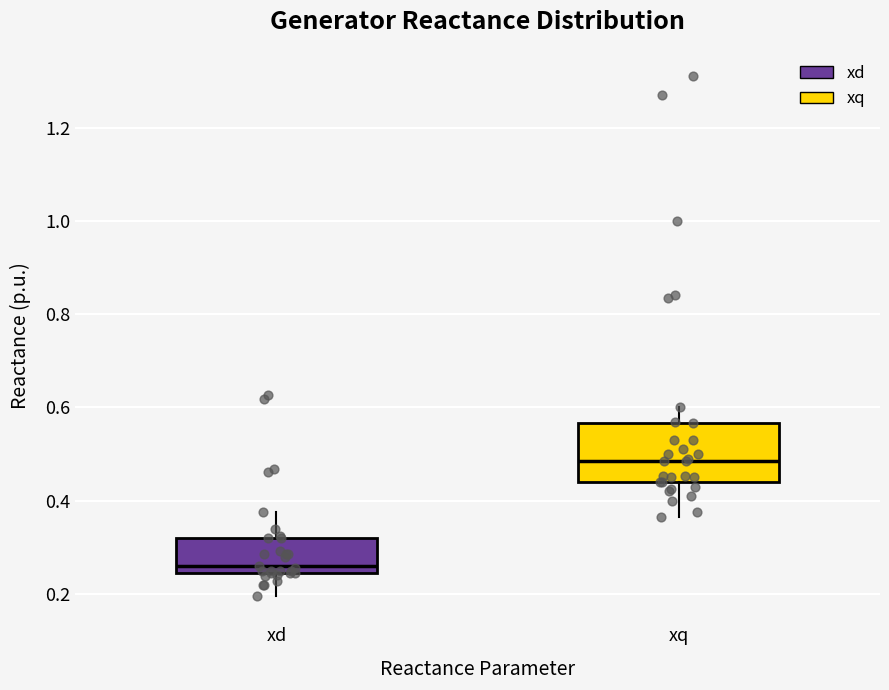

Where does the upper whisker of the box for xd end on the y-axis? The values are not printed on the chart, so give them approximately, as read against the axis.

0.38